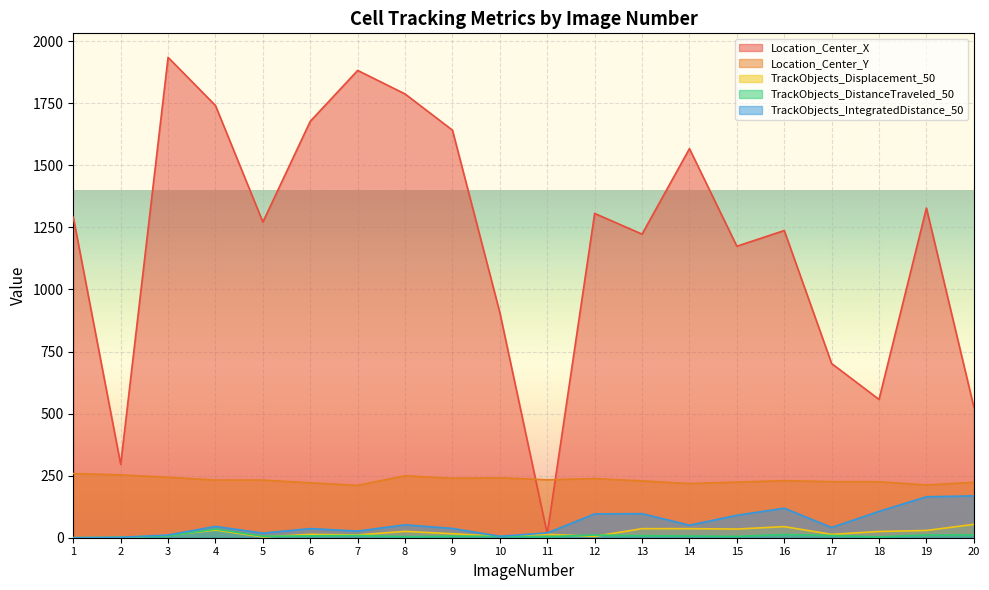

Where is the first local maximum for Location_Center_X?

3